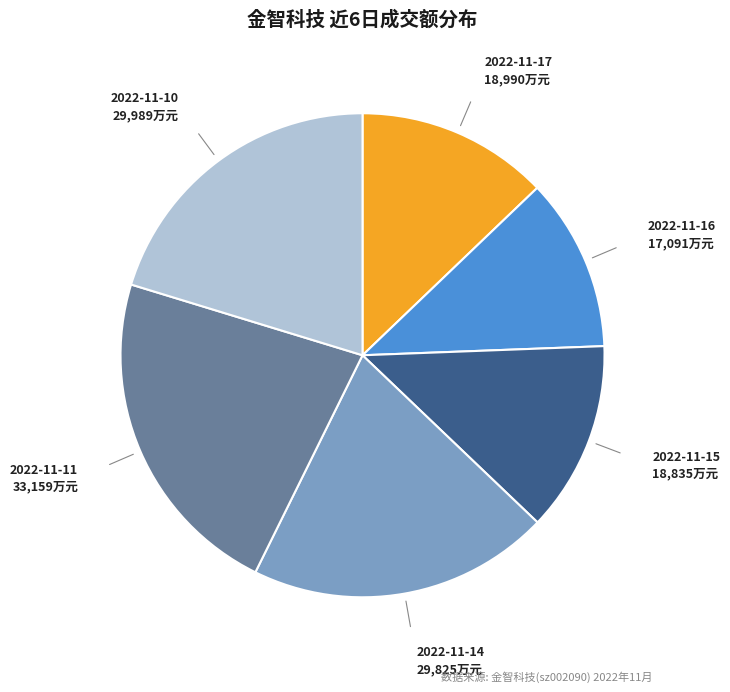

Is there a majority slice in this chart?

No